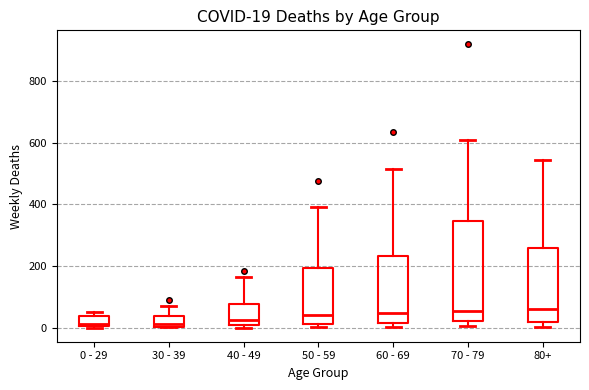

Comparing the boxes themselves (not the whiskers), which one is the tallest?

70 - 79